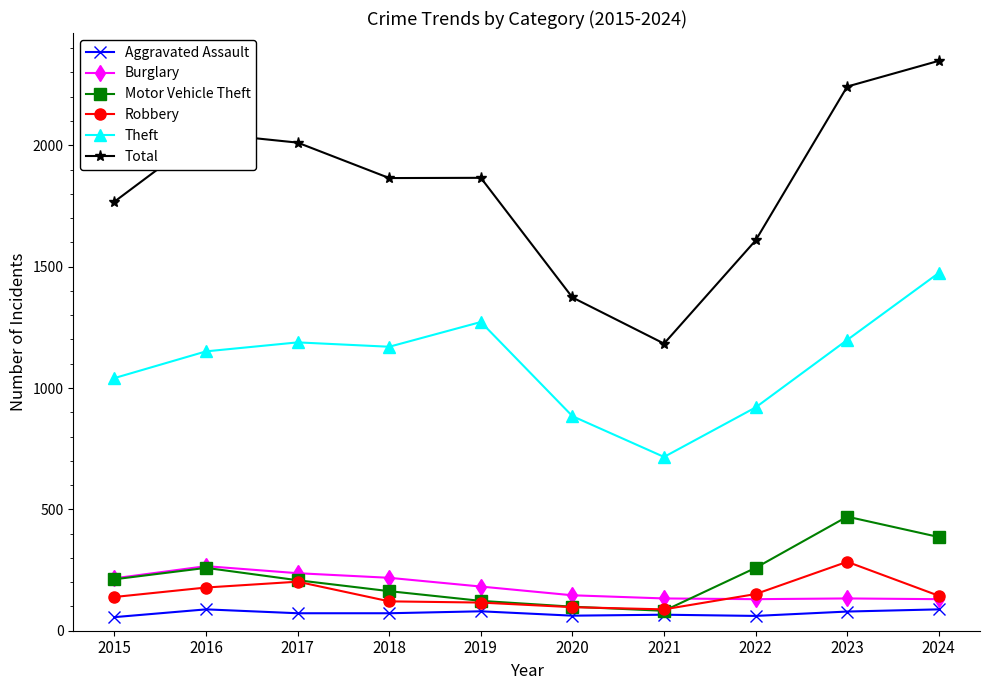

At how many categories does at least one series exceed 1831?

6